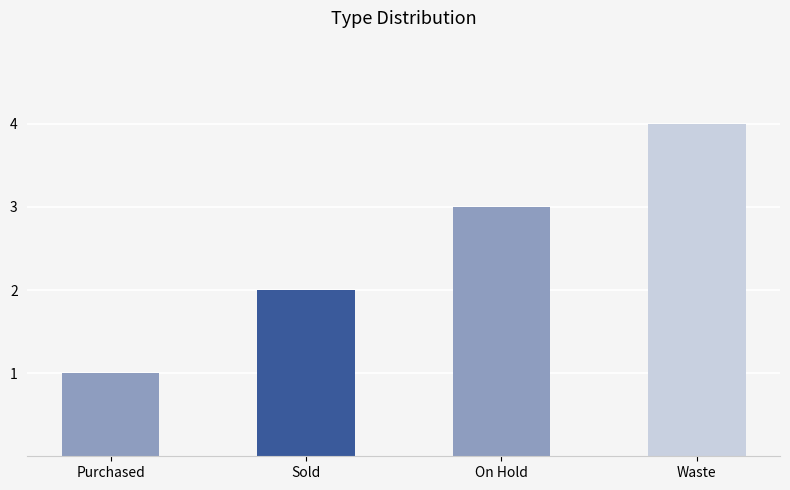

Which has a higher value, Sold or Waste?

Waste